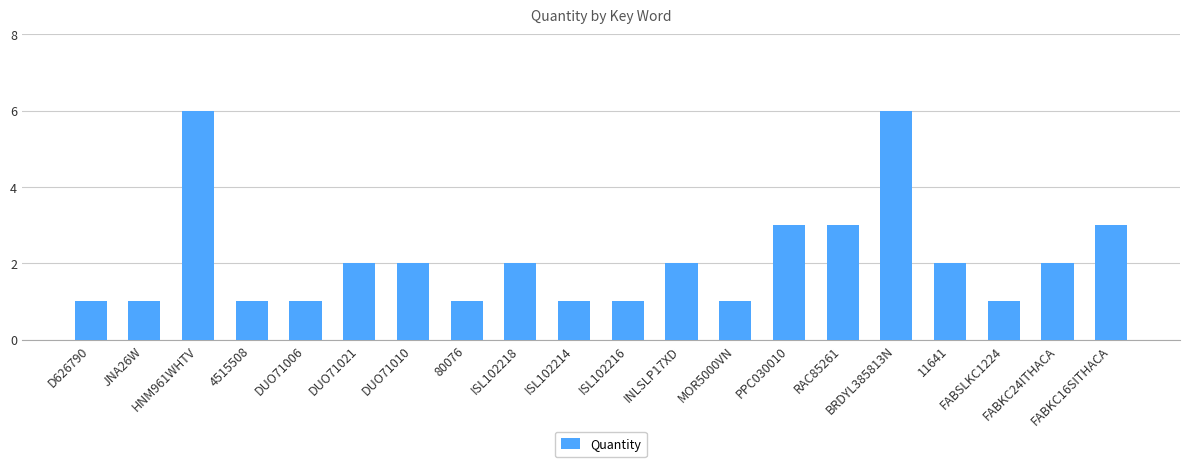

What is the change in value from 80076 to ISL102218?

+1